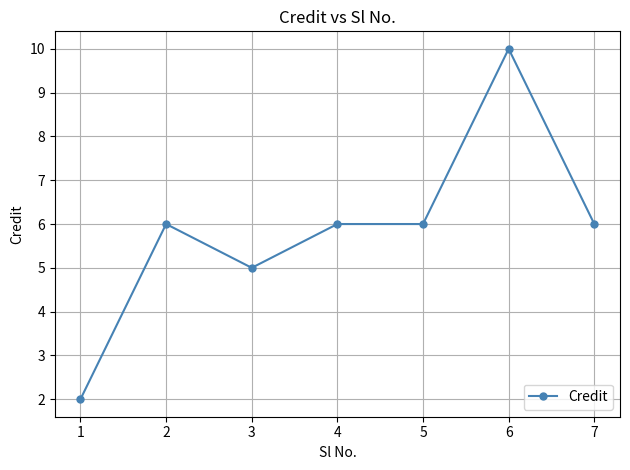

Where is the first local maximum?

2